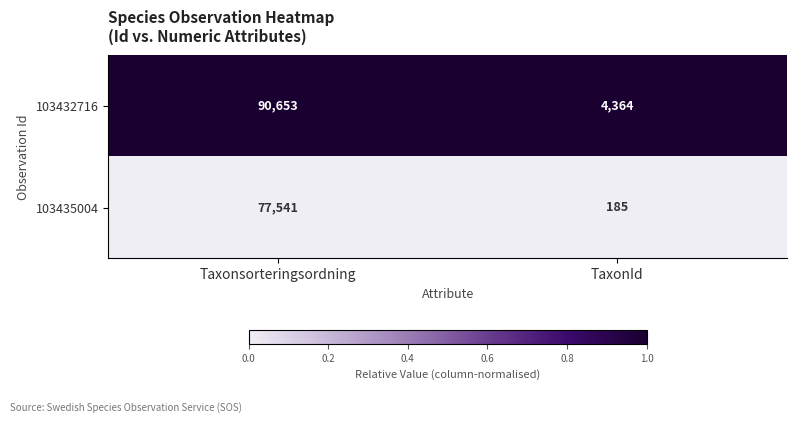

List the series in order of their overall mean, lowest first.

103435004, 103432716